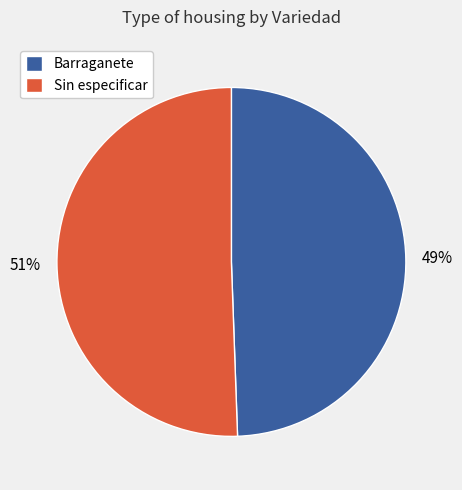

Do Barraganete and Sin especificar together represent more than half of the pie?

Yes